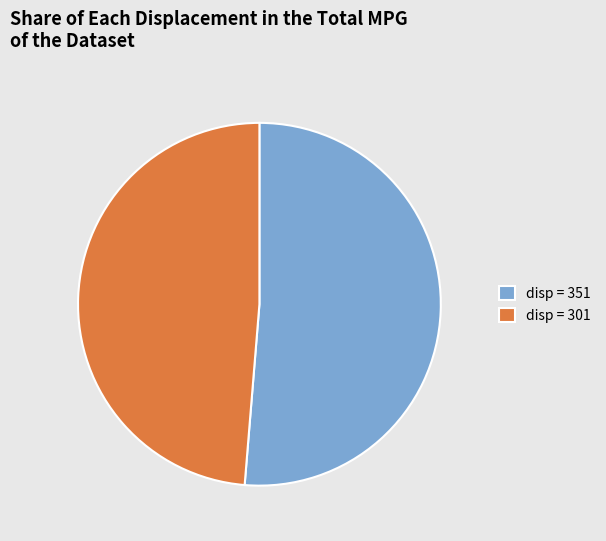

What is the largest slice in the pie chart?

disp = 351